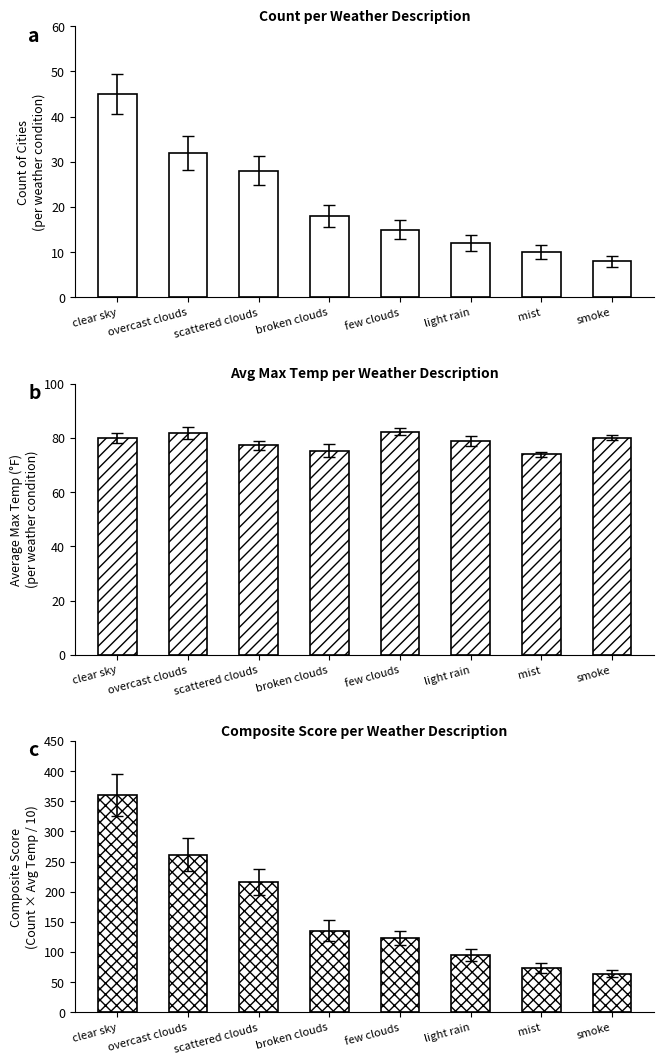

Which series has the largest total across all categories?

Composite Score